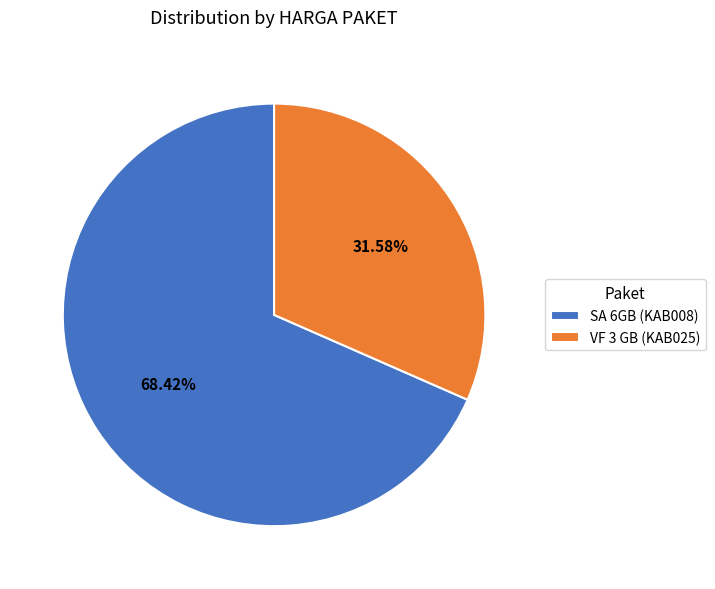

What is the ratio of the value at VF 3 GB (KAB025) to the value at SA 6GB (KAB008)?

0.5